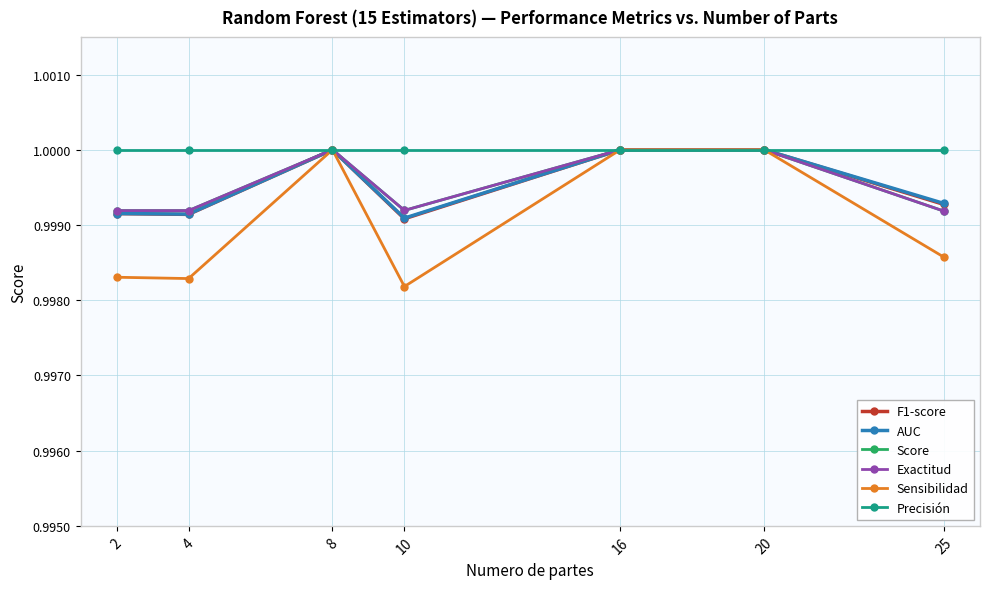

How many Score values are between 0 and 1?

7